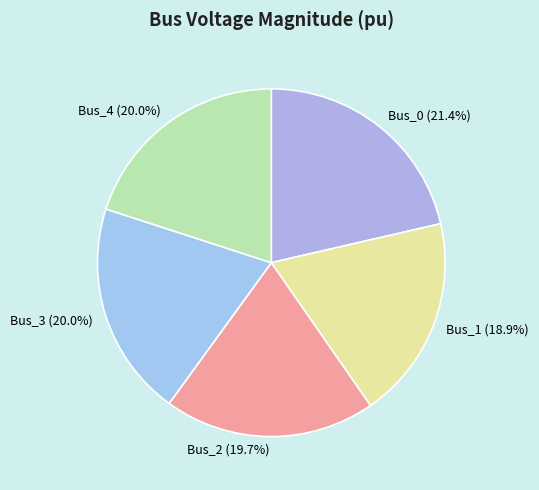

Is there a majority slice in this chart?

No